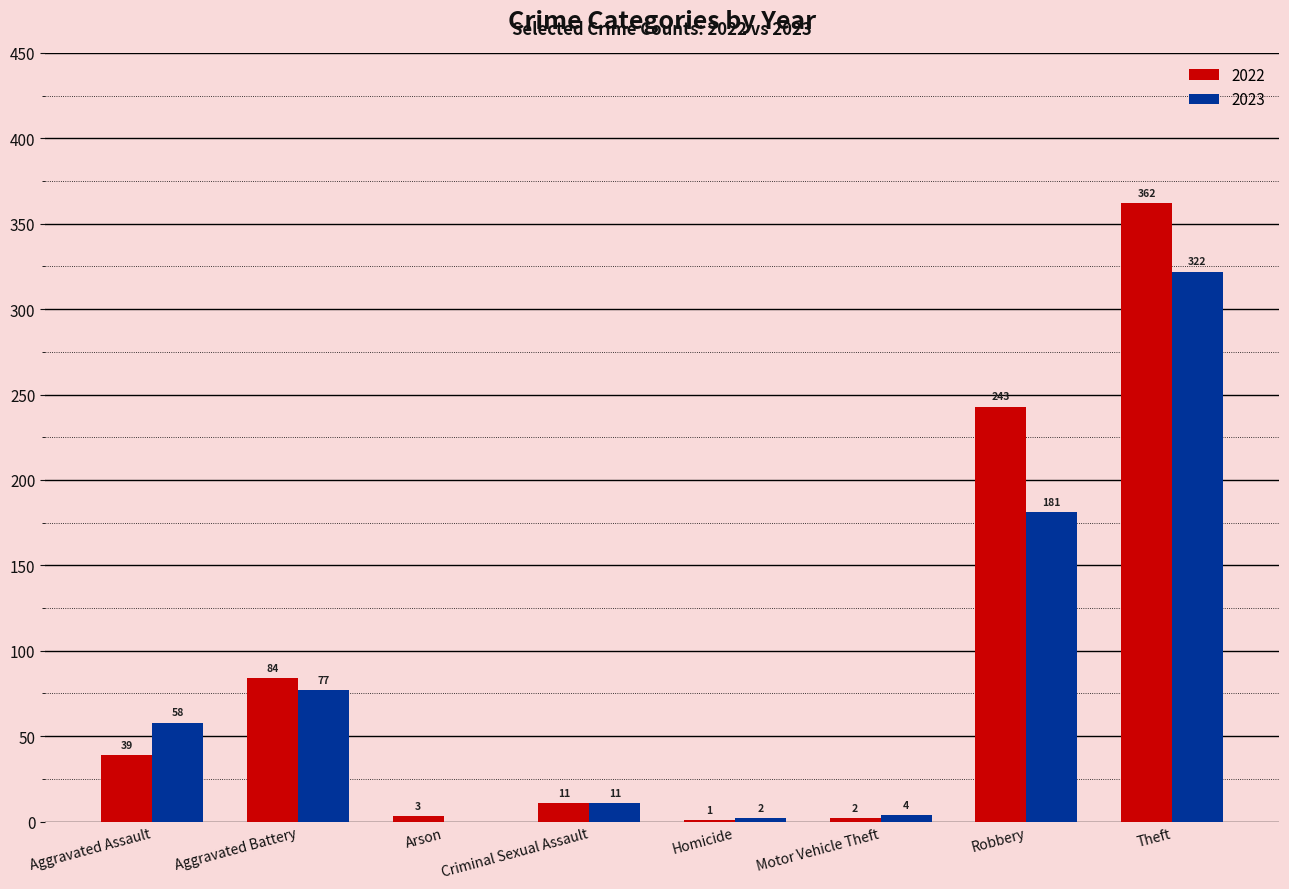

The value of 2022 at Aggravated Assault is 11. True or false?

False